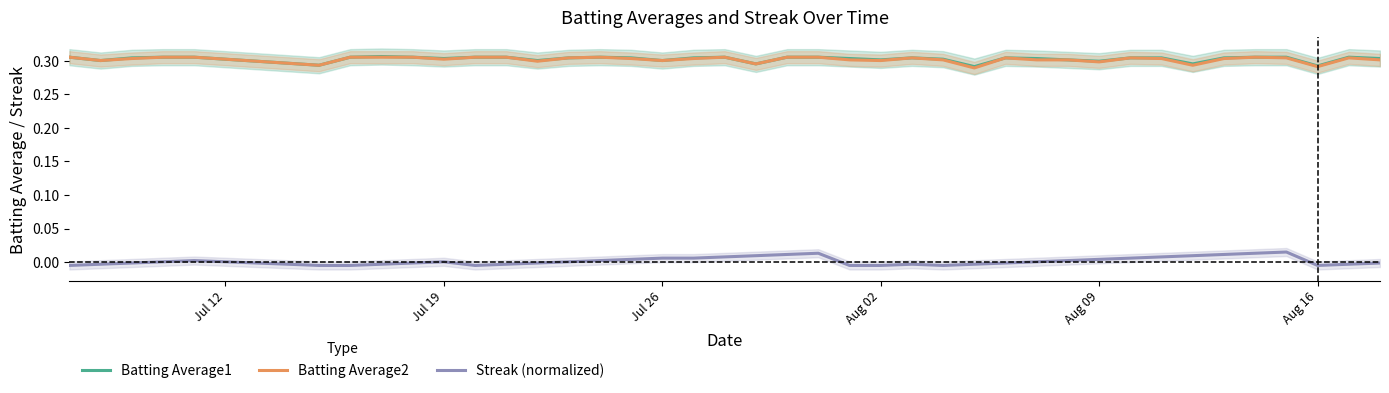

True or false: Streak (normalized) and Batting Average2 cross at least once.

False